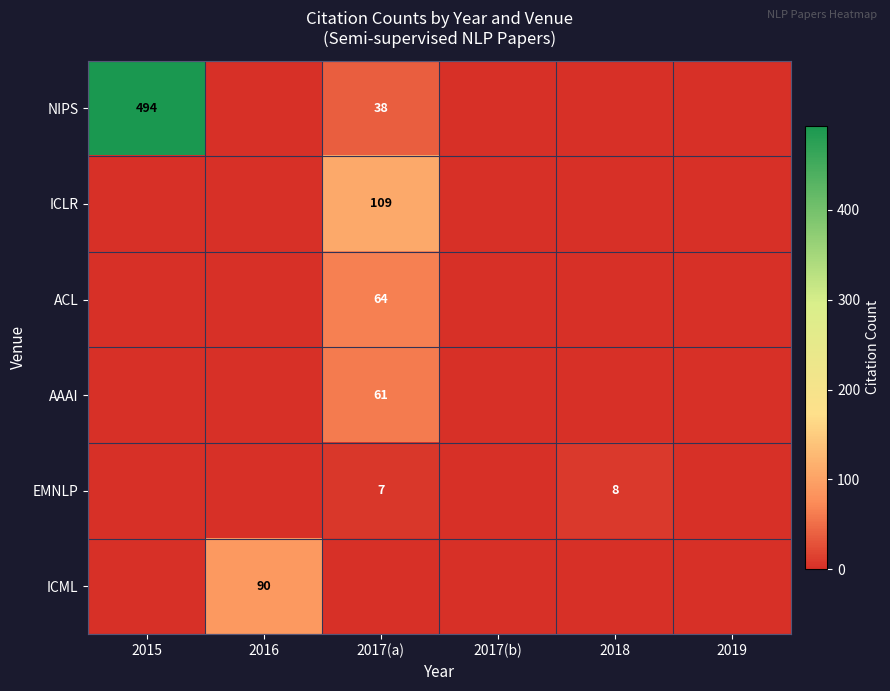

The value of NIPS at 2017(a) is 14. True or false?

False